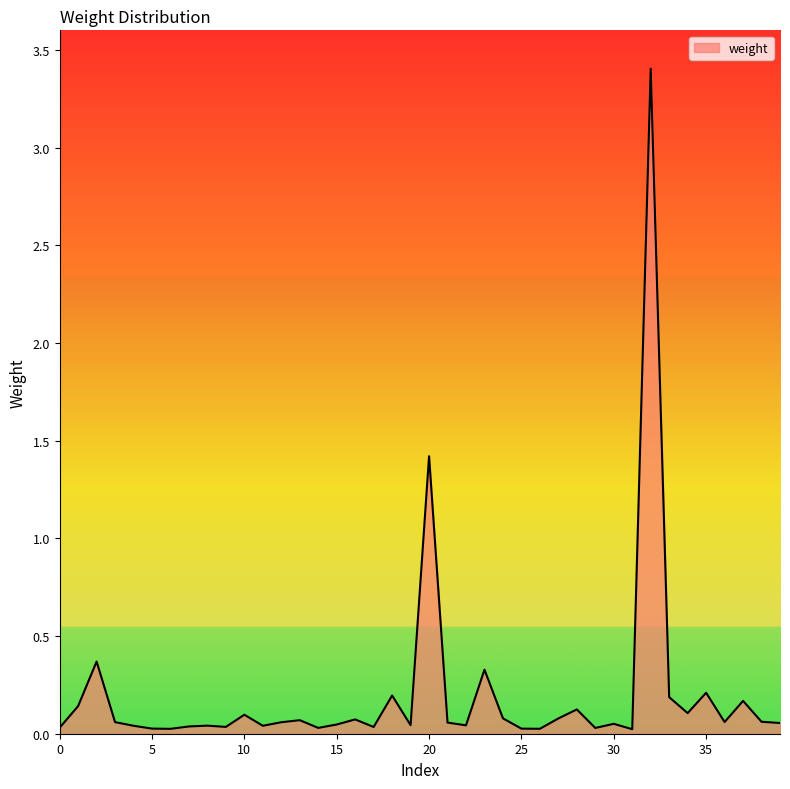

What is the maximum value shown in the chart?

3.4